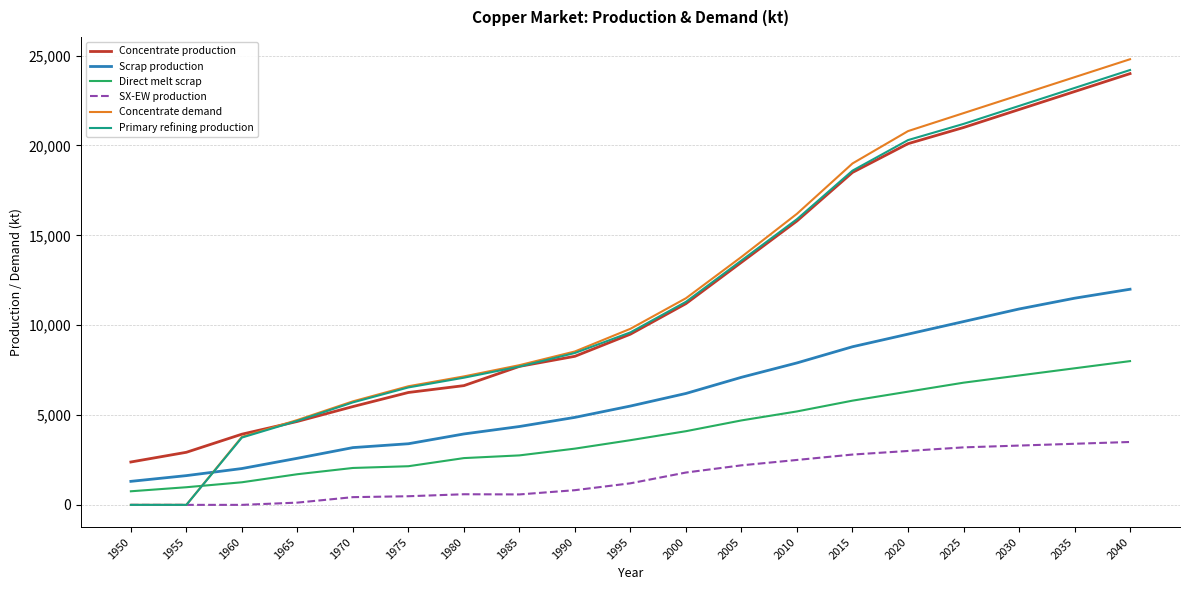

At which label is SX-EW production closest to 1750?

2000